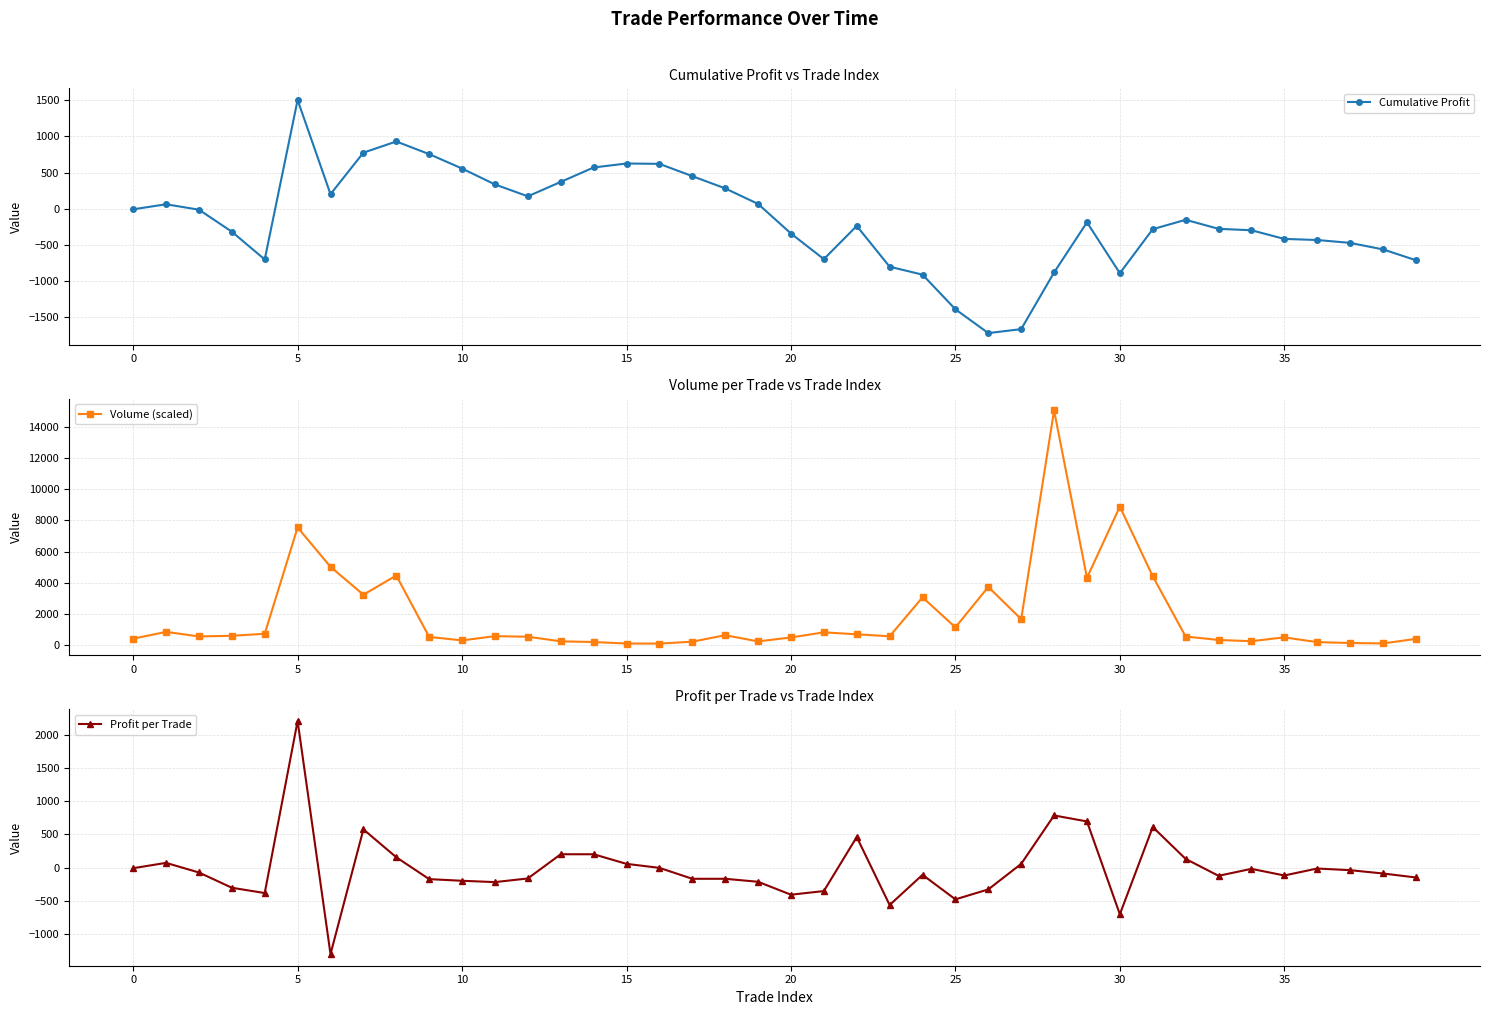

List the series in order of their peak value, lowest first.

Cumulative Profit, Profit per Trade, Volume (scaled)